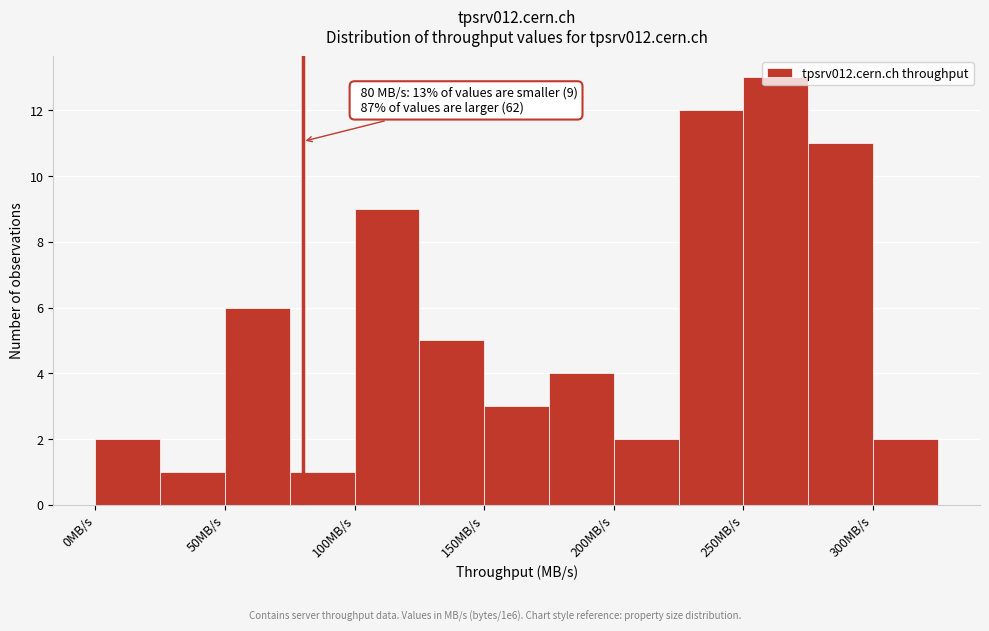

Which range on the x-axis has the tallest bar?

250 to 275